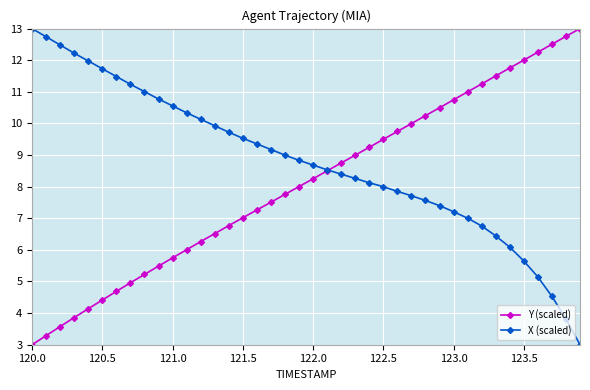

At how many categories does at least one series exceed 7?

40